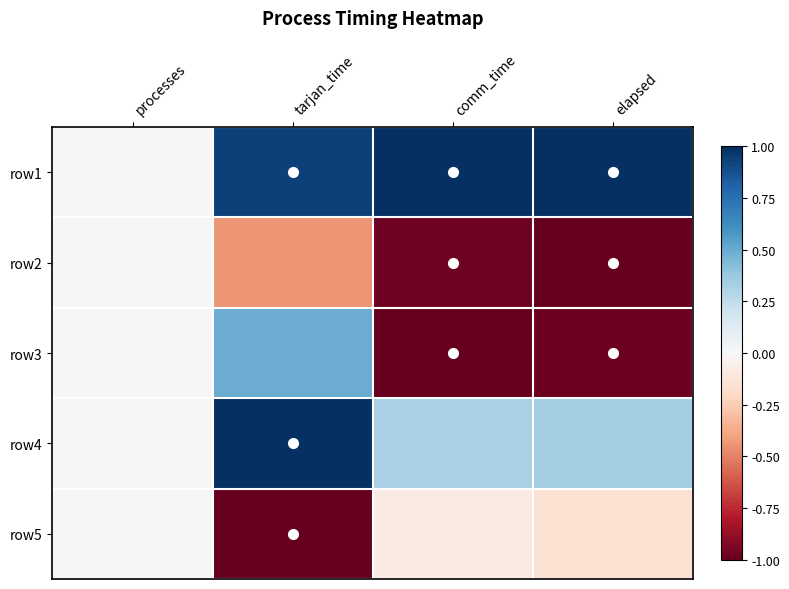

Reading right to left, extract all data points from this chart.

row1: elapsed=1.0	comm_time=1.0	tarjan_time=0.9	processes=0.0
row2: elapsed=-1.0	comm_time=-1.0	tarjan_time=-0.4	processes=0.0
row3: elapsed=-1.0	comm_time=-1.0	tarjan_time=0.5	processes=0.0
row4: elapsed=0.3	comm_time=0.3	tarjan_time=1.0	processes=0.0
row5: elapsed=-0.2	comm_time=-0.1	tarjan_time=-1.0	processes=0.0